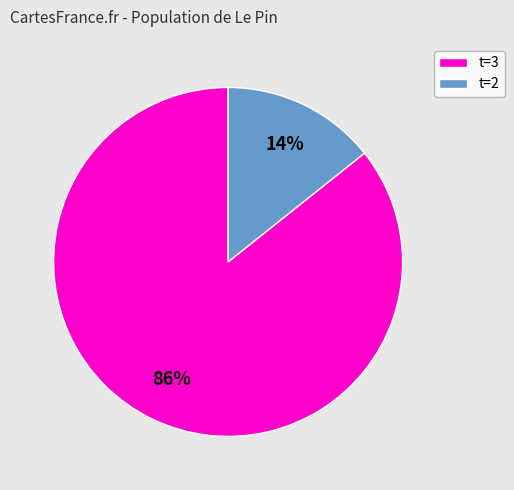

What percentage is the t=2 slice, to the nearest percent?

14%